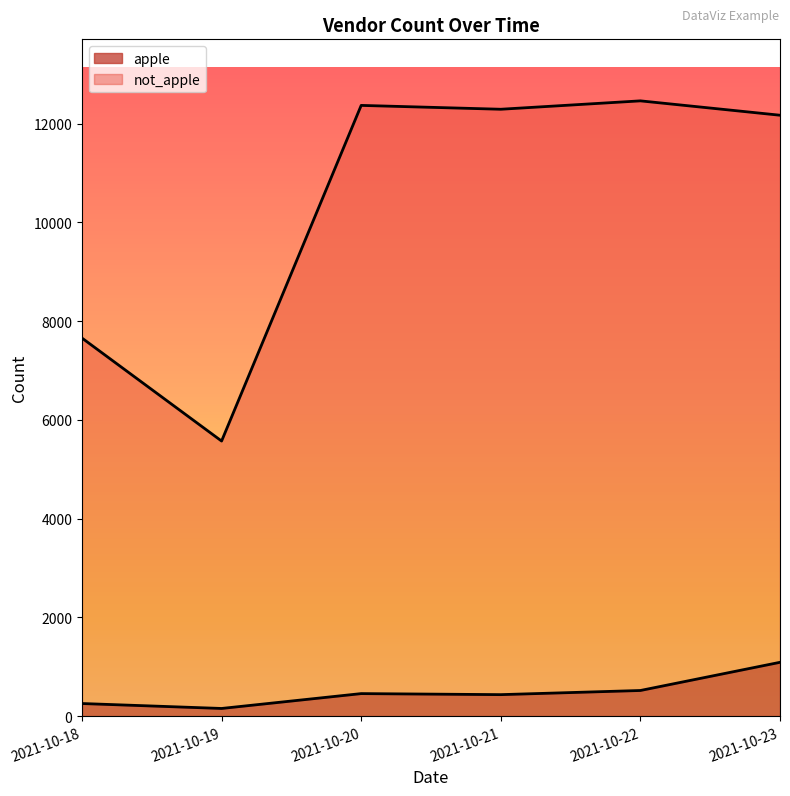

Read the not_apple value at 2021-10-20, to the nearest 10.

12370